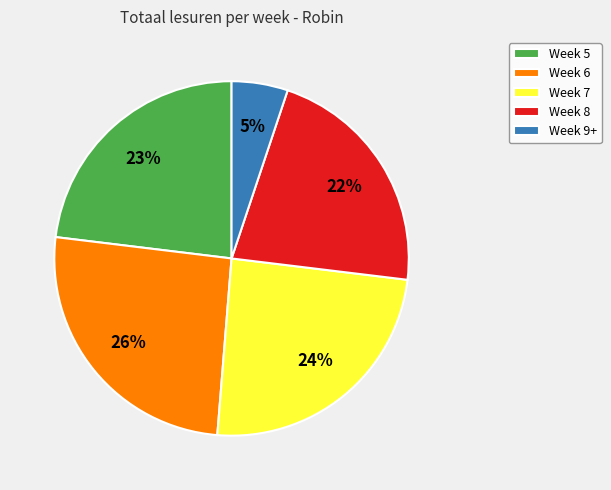

Do Week 9+ and Week 5 together represent more than half of the pie?

No